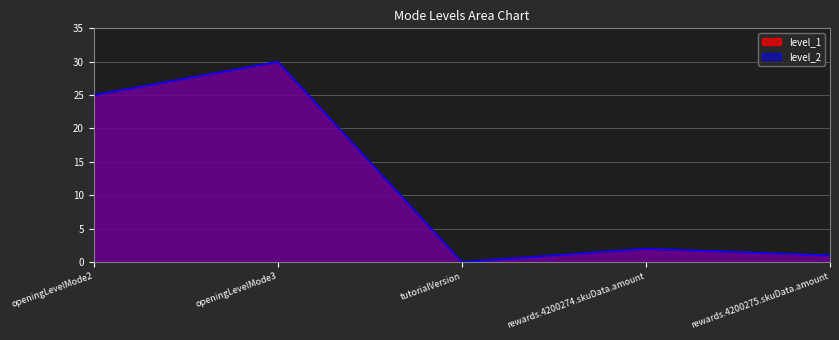

Rank the categories by level_1 value from highest to lowest.

openingLevelMode3, openingLevelMode2, rewards.4200274.skuData.amount, rewards.4200275.skuData.amount, tutorialVersion